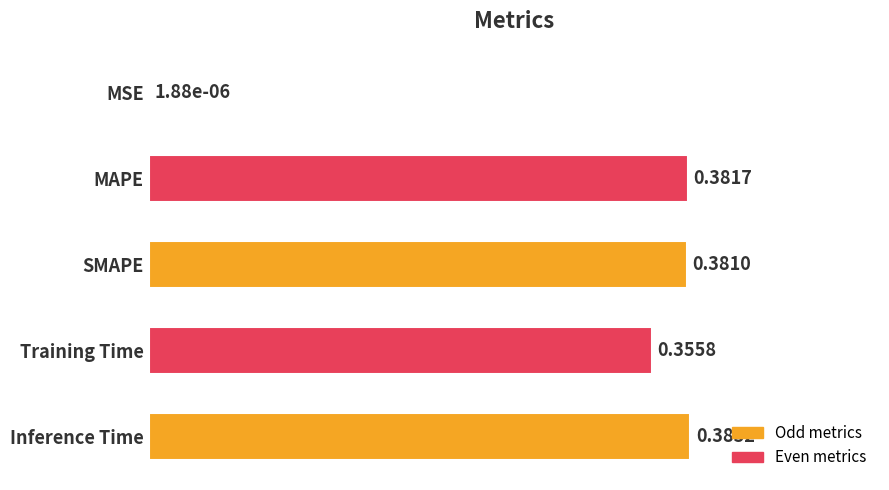

What is the average value?

0.3